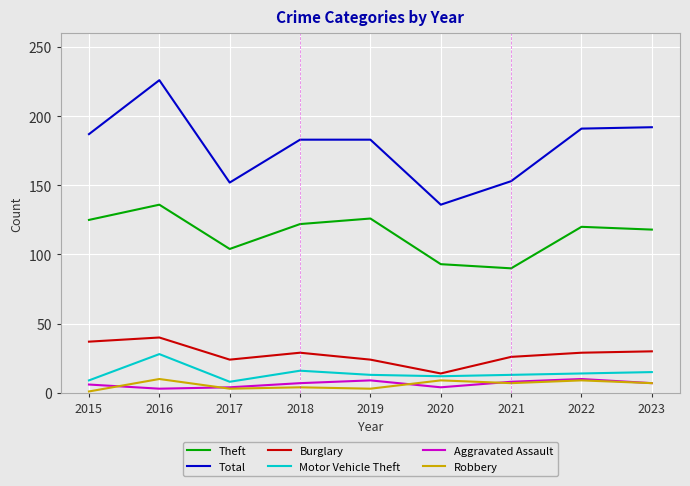

What is the average value of the Motor Vehicle Theft series?

14